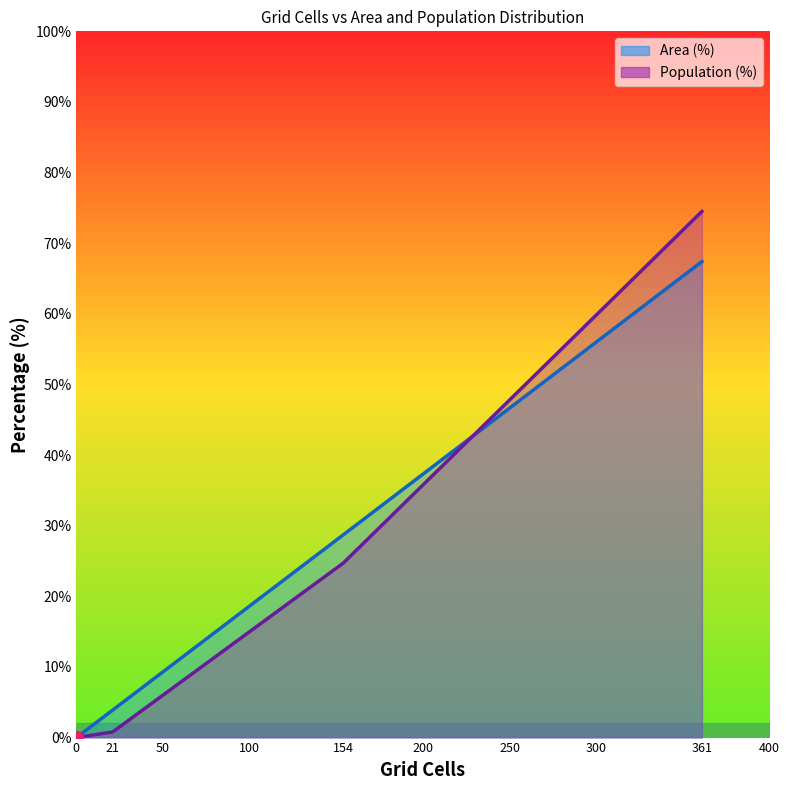

What are all the series names shown in the legend?

Area (%), Population (%)